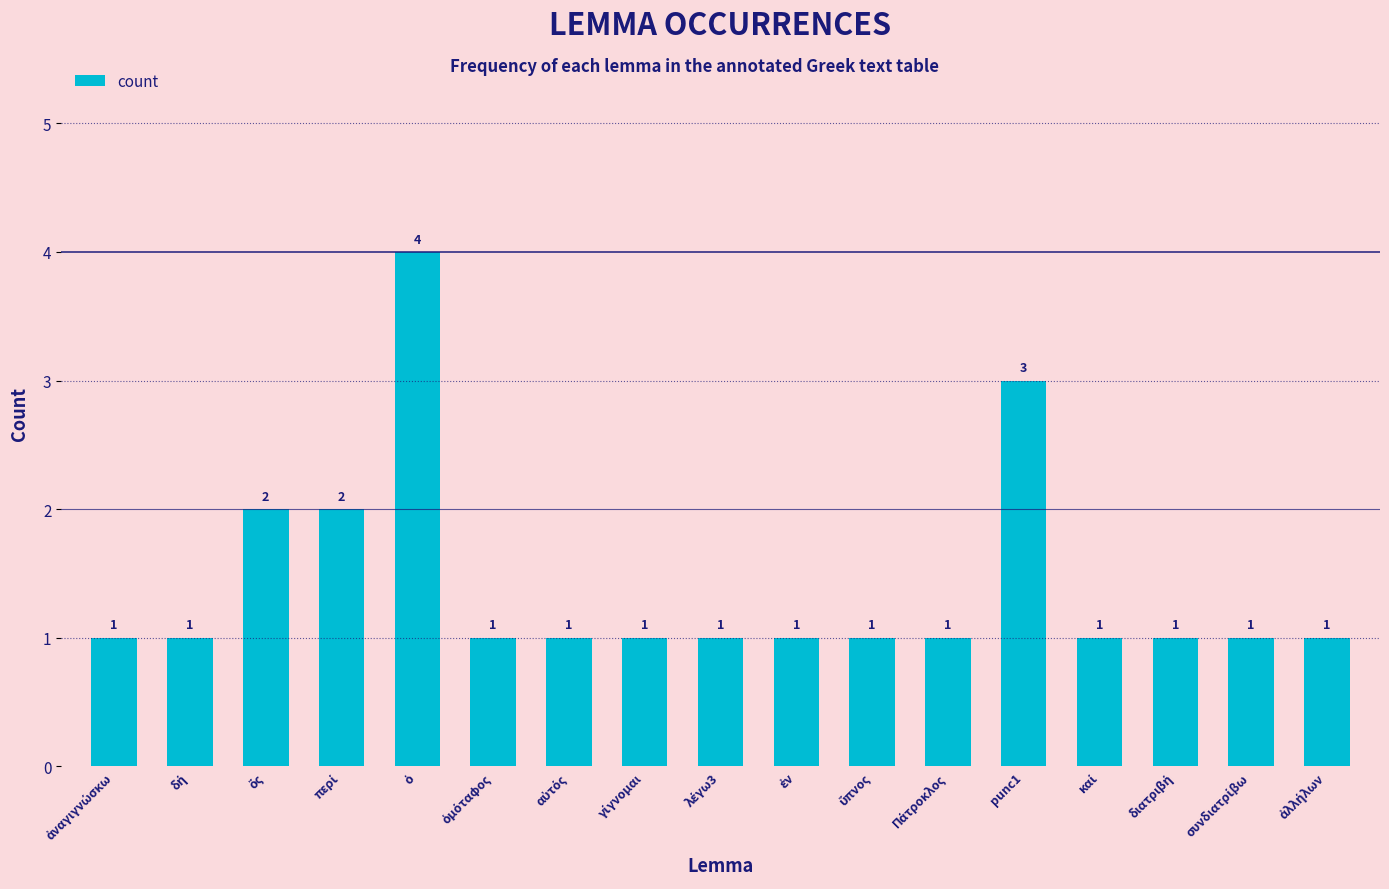

Count the values in the range 1 to 2.

15